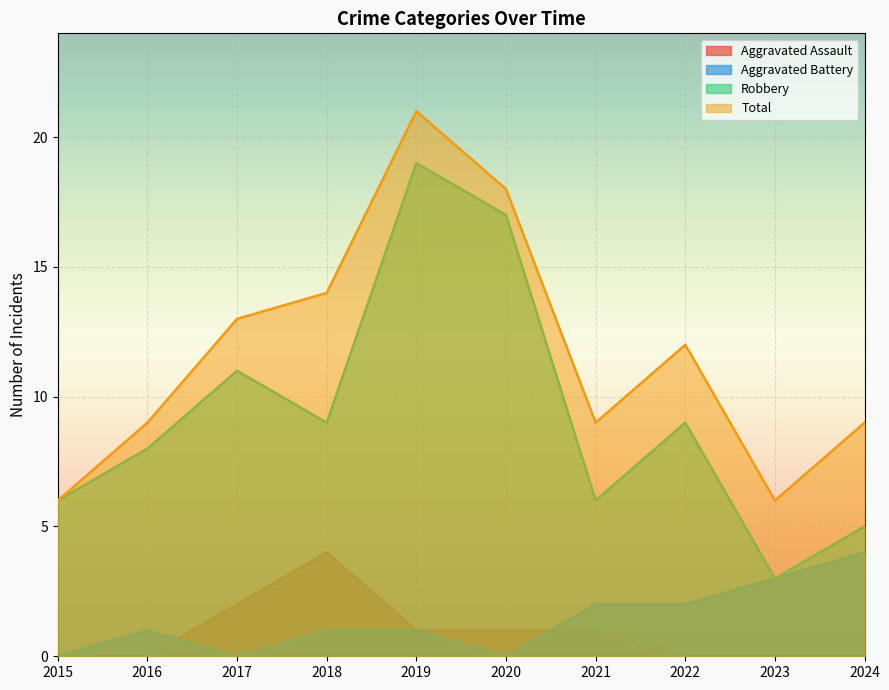

Is it true that Total equals 12 at 2022?

True